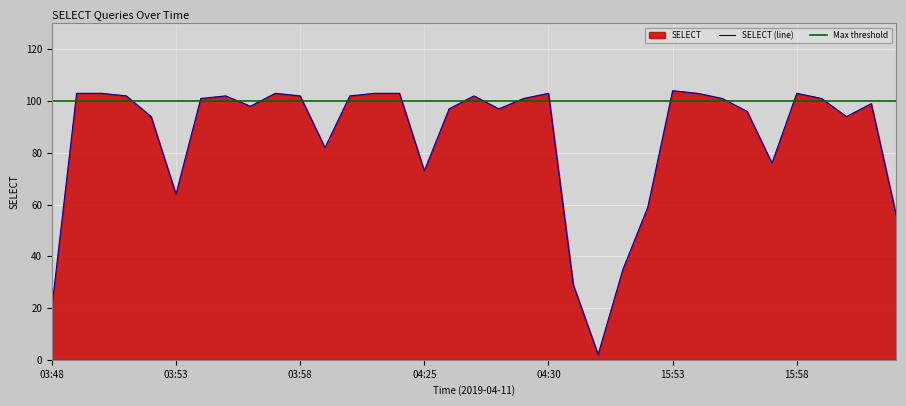

What is the change in value from 03:53 to 03:55?

+38